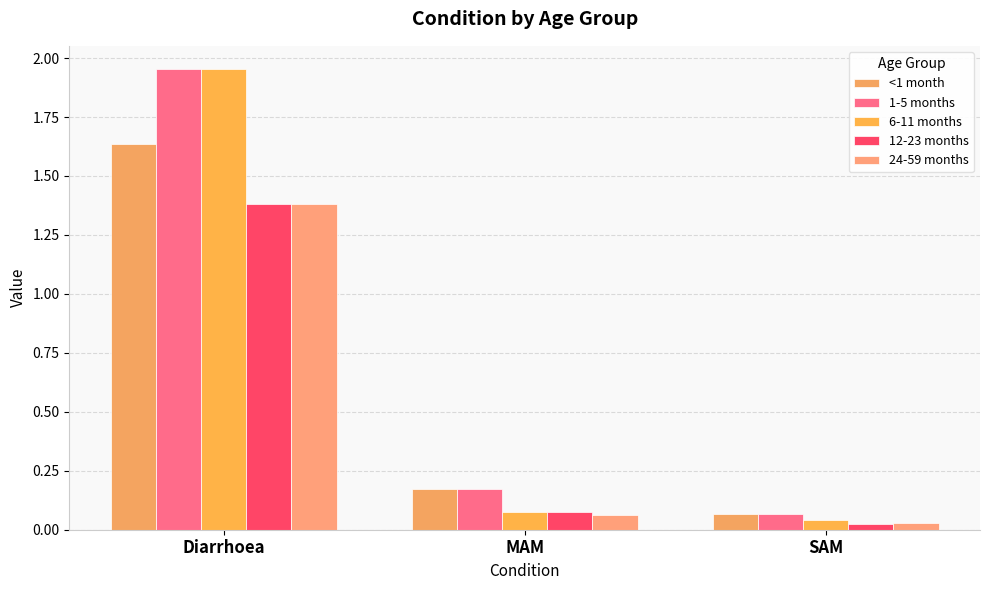

How many series are shown in this chart?

5